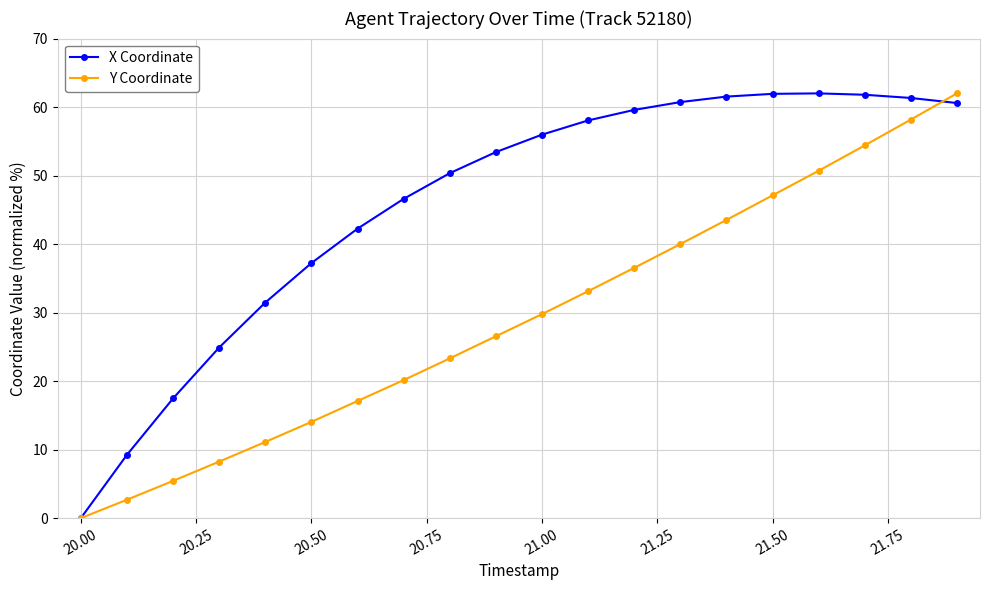

What is the value of the Y Coordinate point at the 8th from the left?

20.1